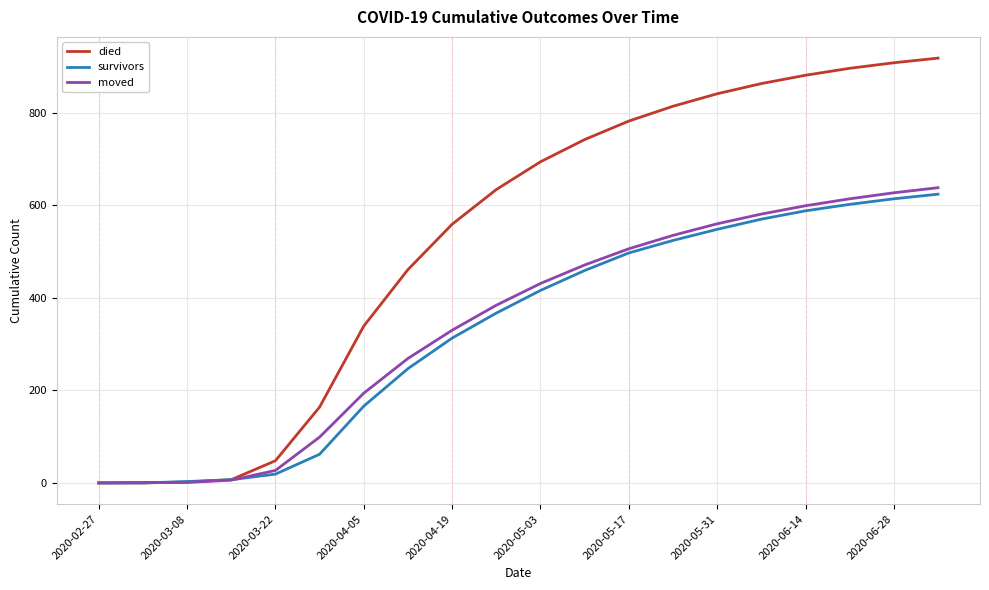

Which series has the largest range (max minus min)?

died